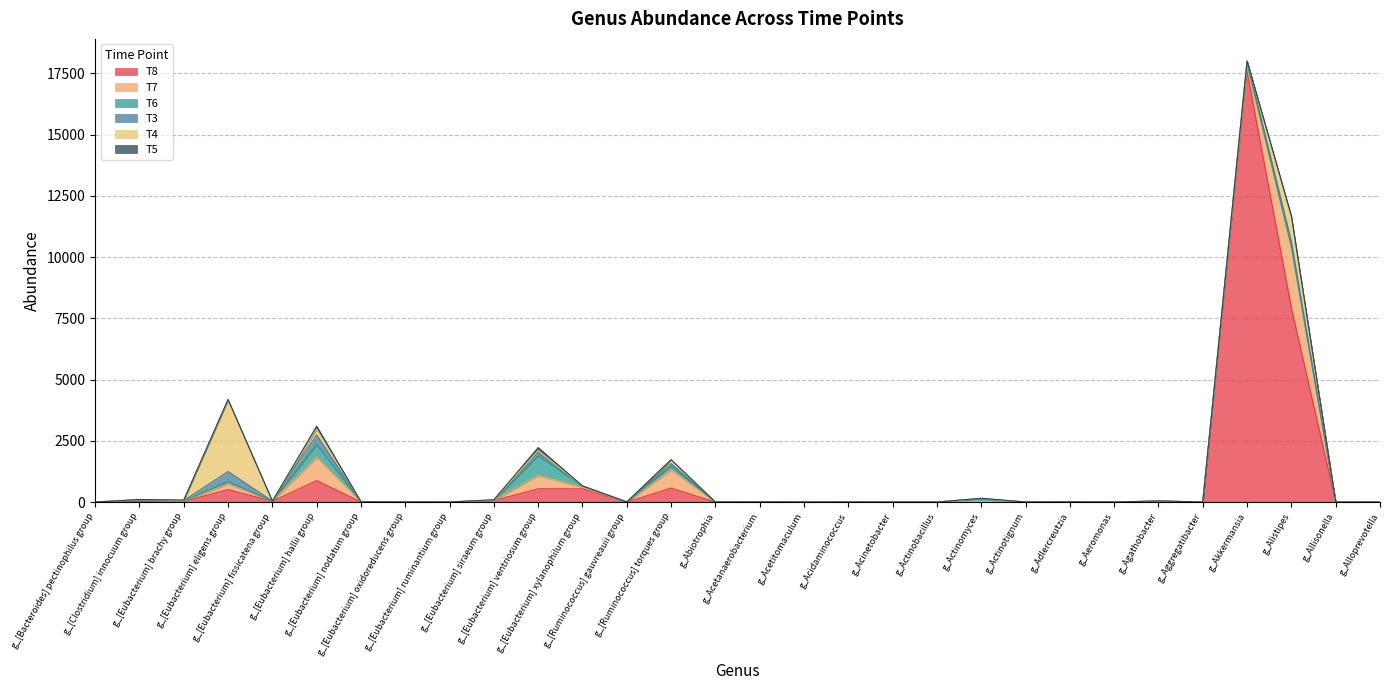

Which category has the lowest value across all series?

g_[Bacteroides] pectinophilus group